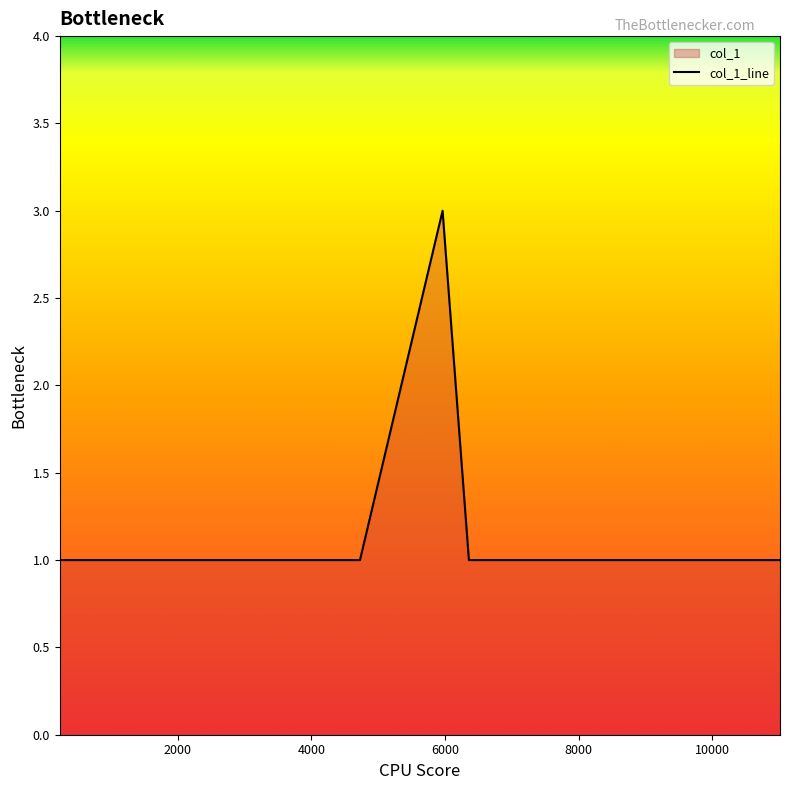

How many points are higher than both their immediate neighbors (excluding endpoints)?

1